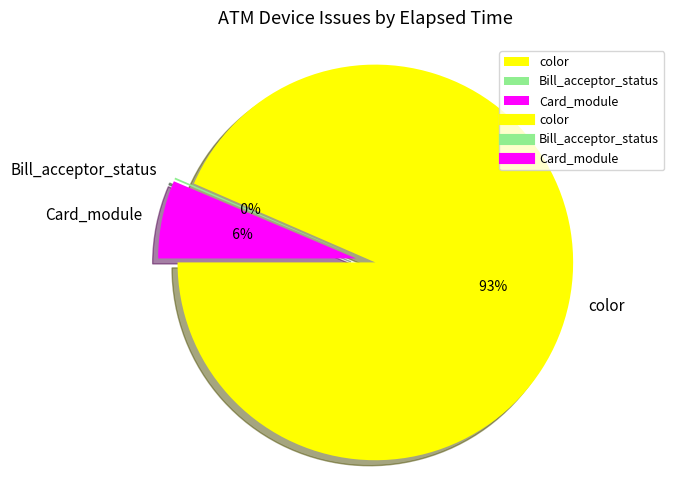

Is Card_module the majority of the pie?

No